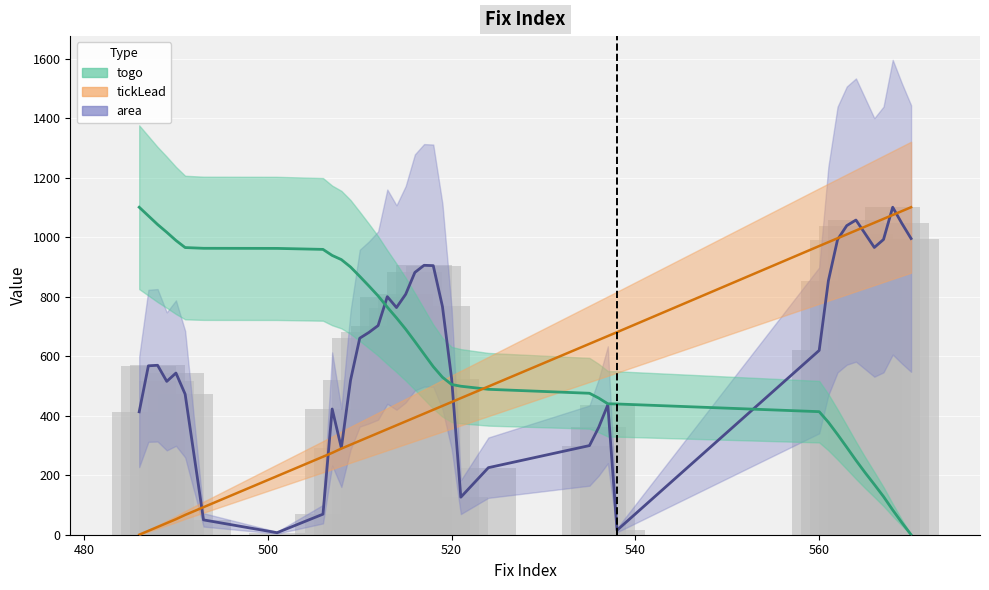

Which series has the widest spread of values?

togo